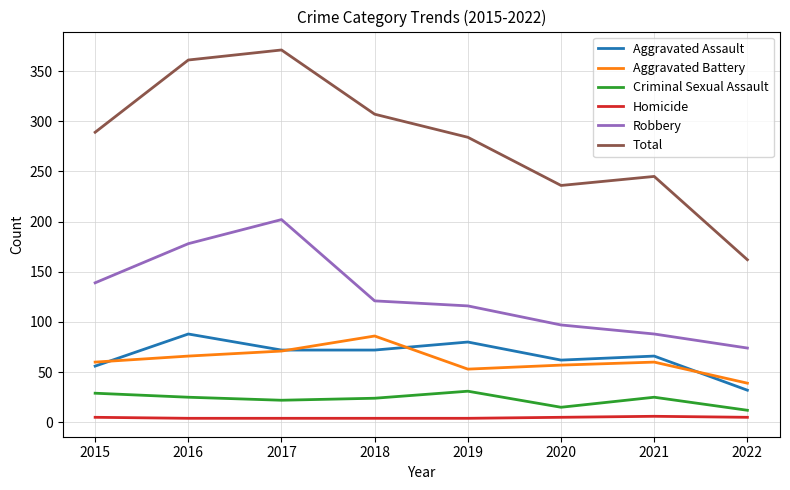

True or false: Homicide and Criminal Sexual Assault intersect in this chart.

False